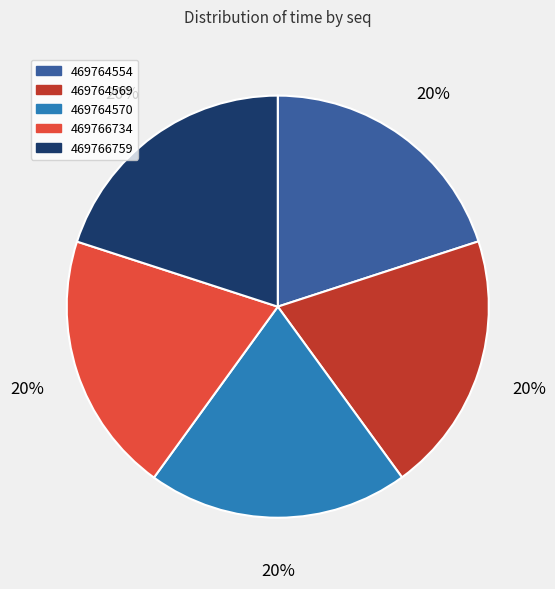

Count the number of slices in the pie.

5